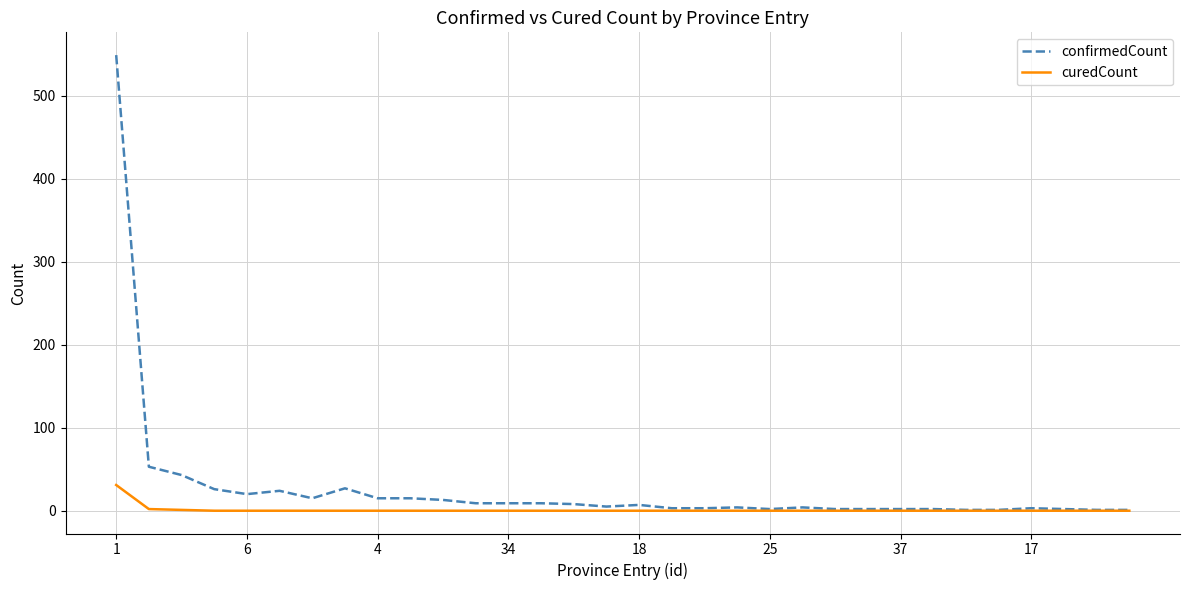

List the series in order of their peak value, lowest first.

curedCount, confirmedCount